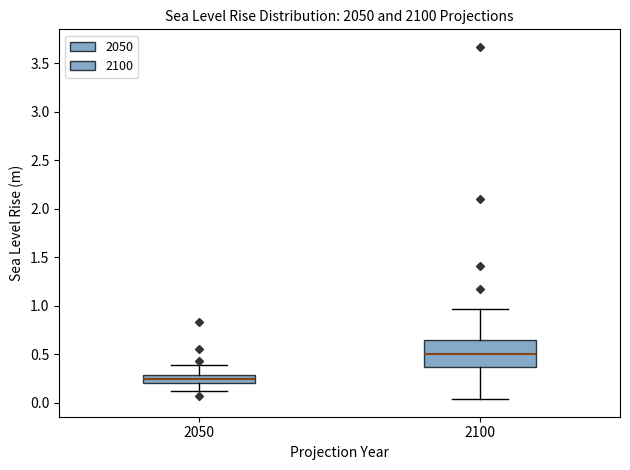

Where does the upper whisker of the box at x = 2050 end on the y-axis? The values are not printed on the chart, so give them approximately, as read against the axis.

0.40